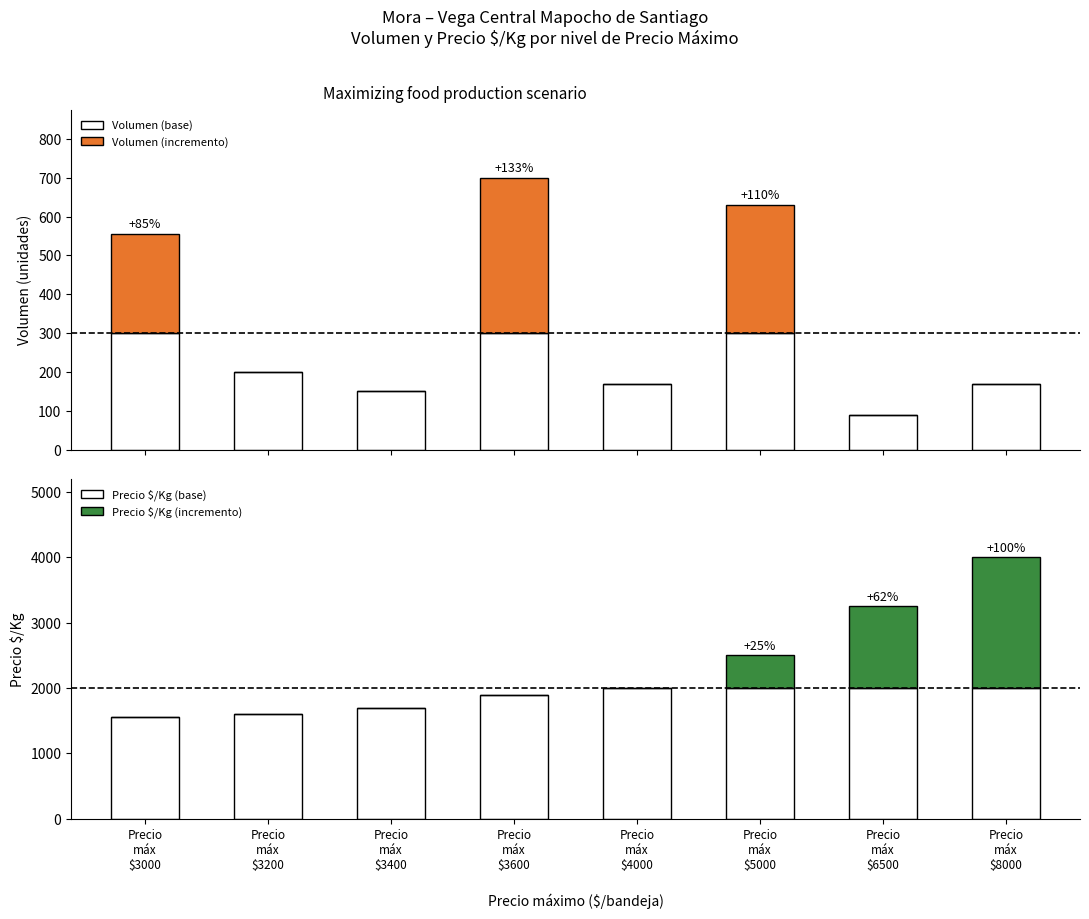

Where is Volumen (incremento) nearest to the value 200?

Precio
máx
$3000